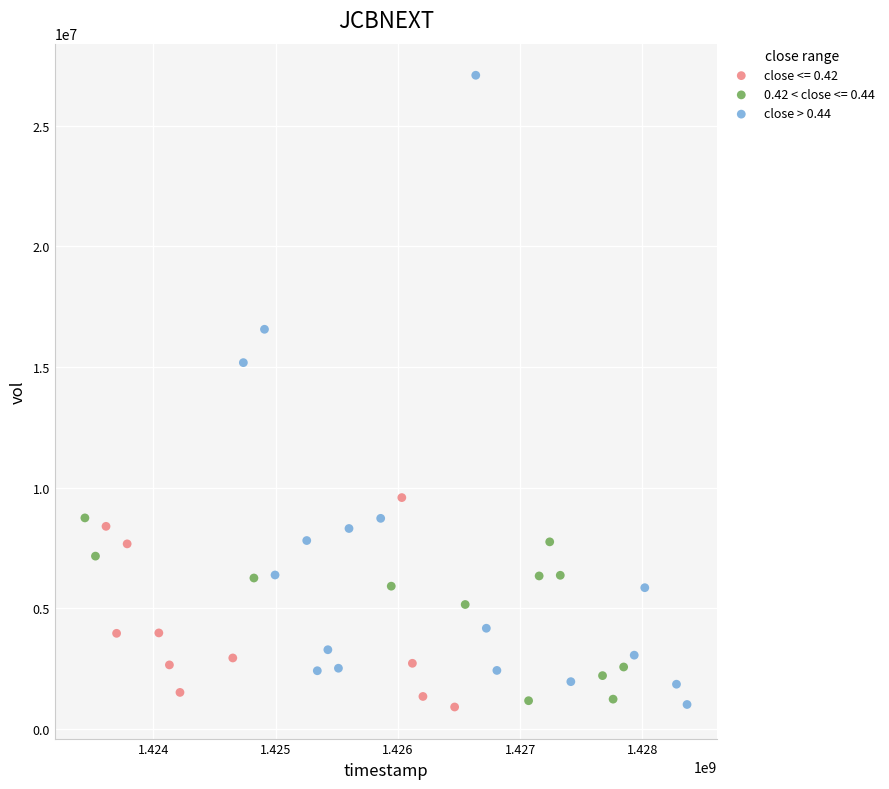

Which series has the widest spread of Y values?

close > 0.44